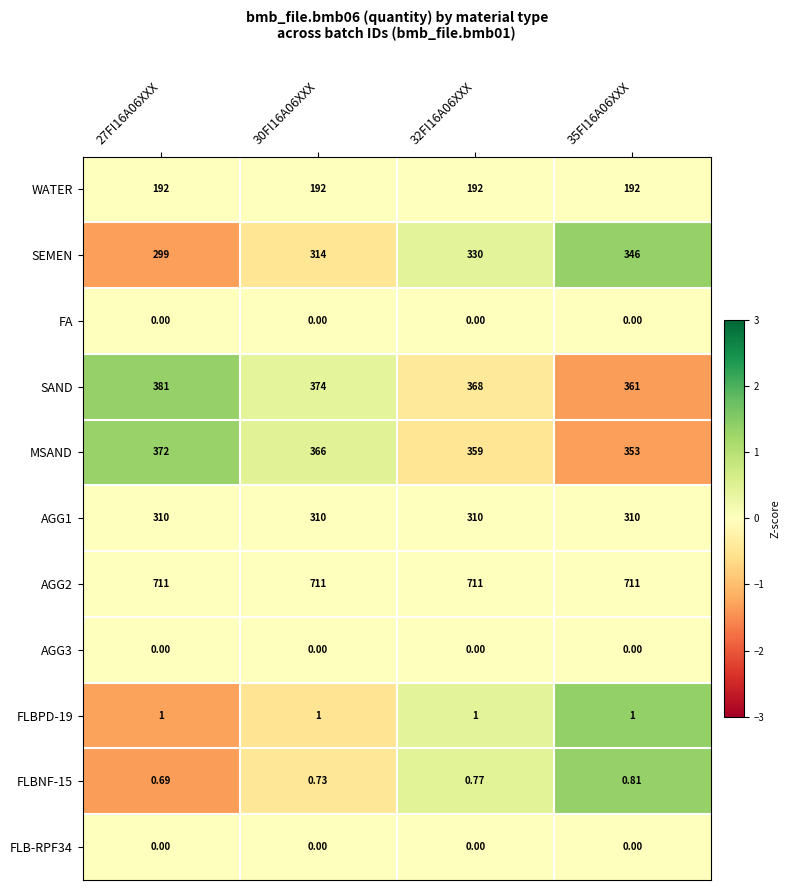

Which series changed the most between 27FI16A06XXX and 35FI16A06XXX?

SEMEN